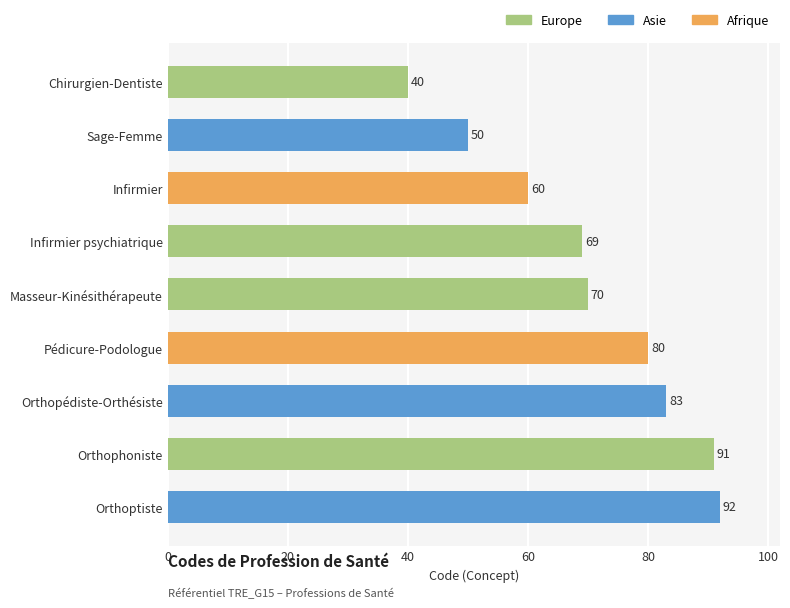

What is the change in value from Orthopédiste-Orthésiste to Masseur-Kinésithérapeute?

-13